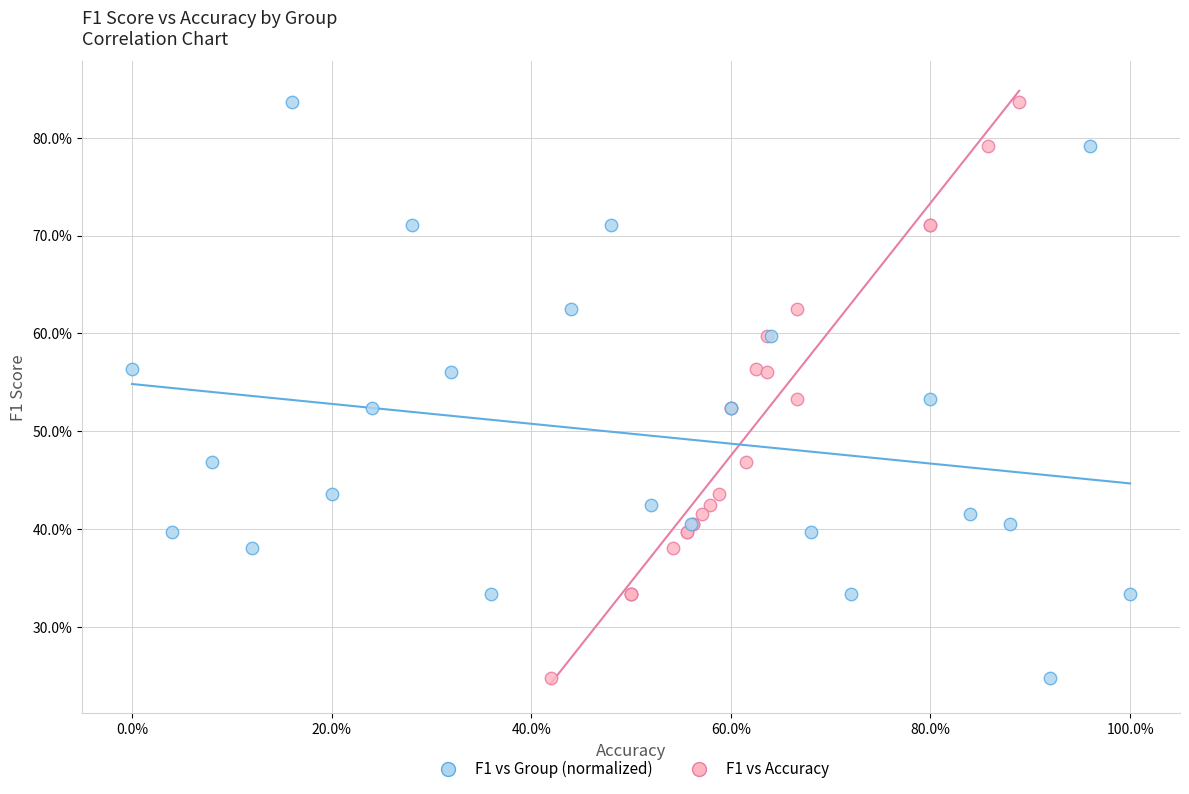

What are all the series names shown in the legend?

F1 vs Group (normalized), F1 vs Accuracy